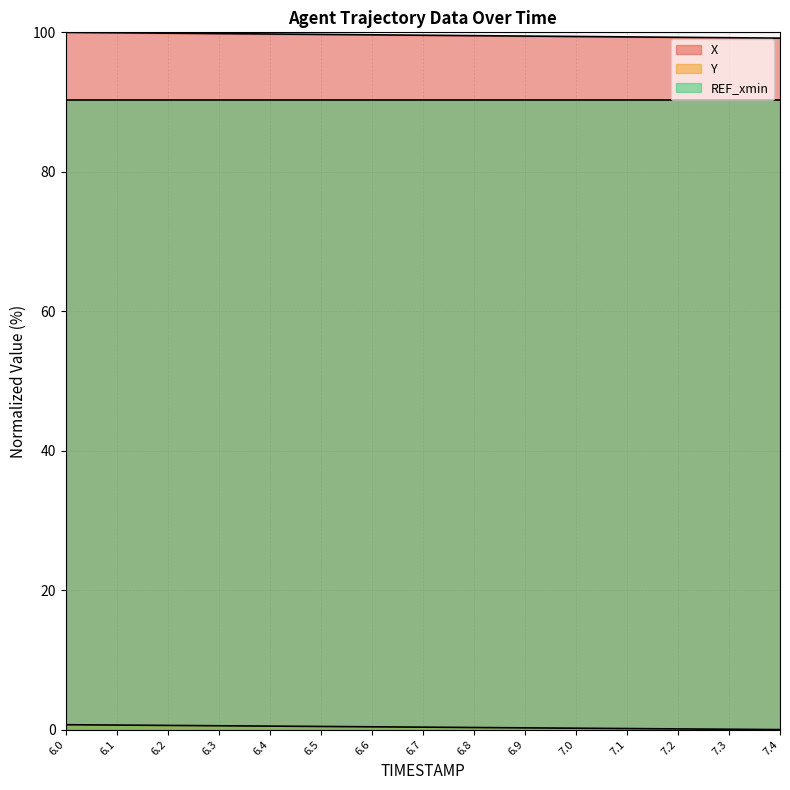

The X series shows 176.1 at 7.3. True or false?

False